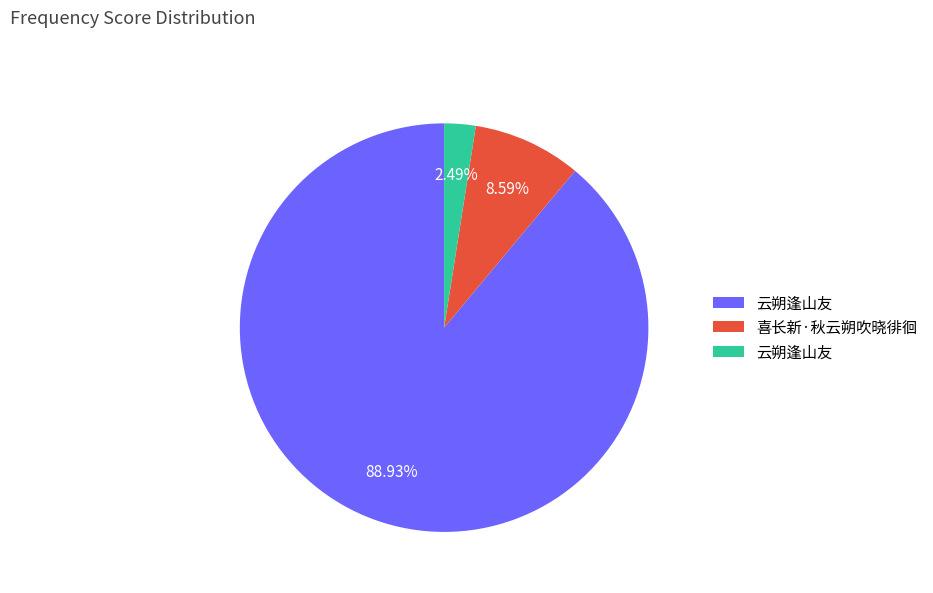

Is there any slice that represents more than half of the pie?

Yes